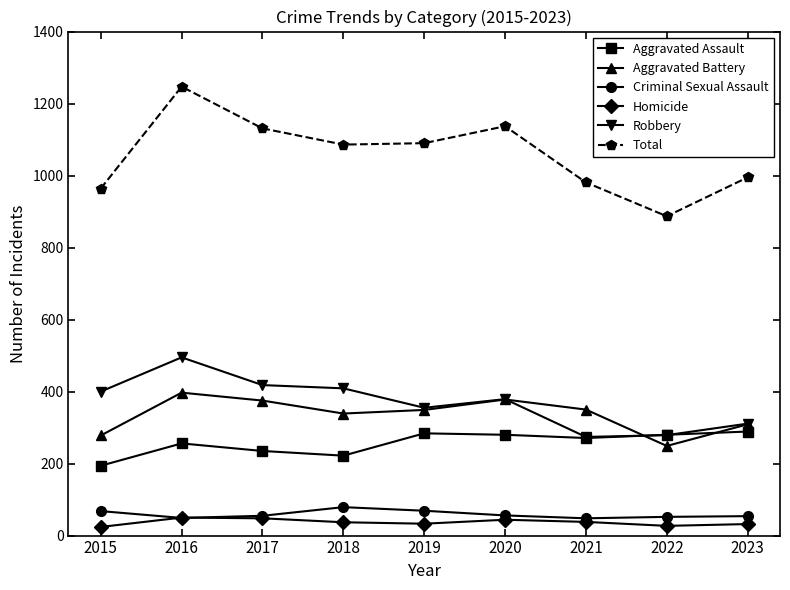

How many lines are shown in the chart?

6